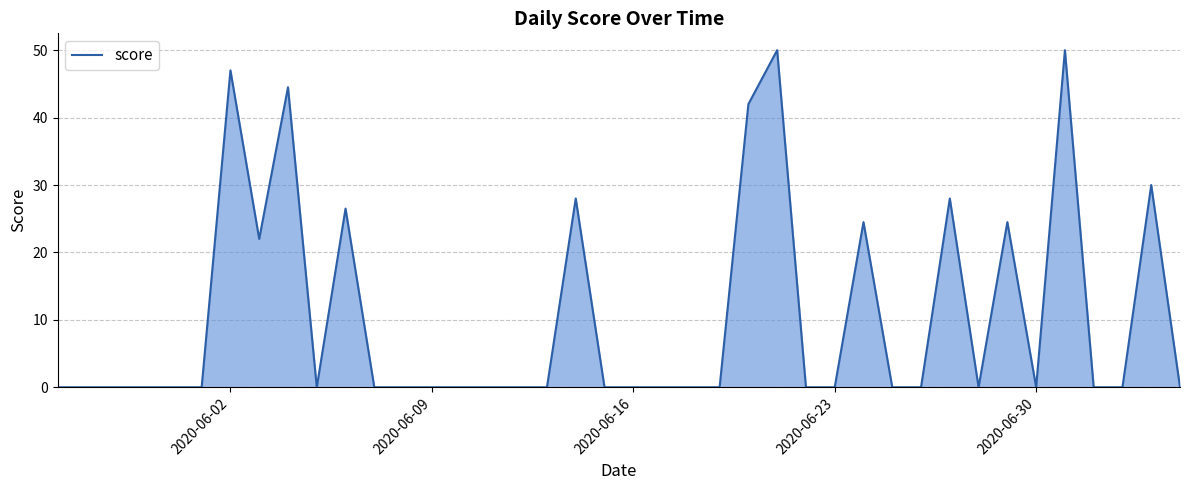

True or false: there are more than 0 points higher than both neighbors.

True